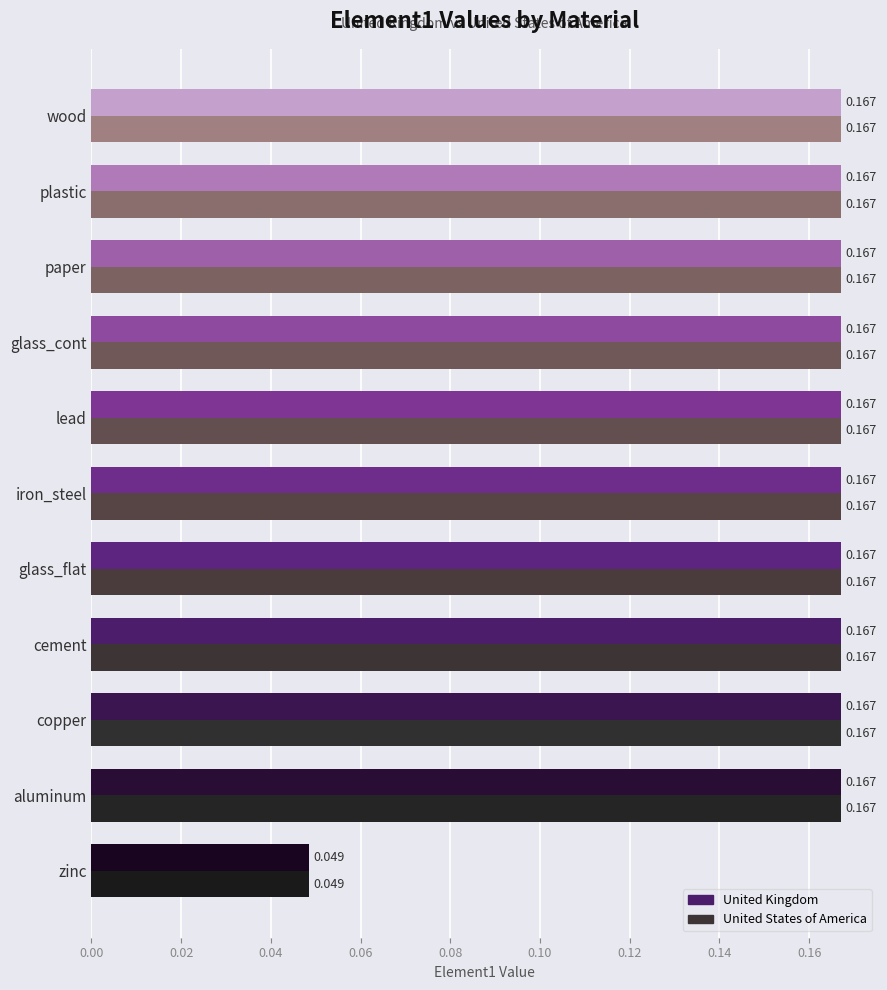

What is the average value of the United Kingdom series?

0.2